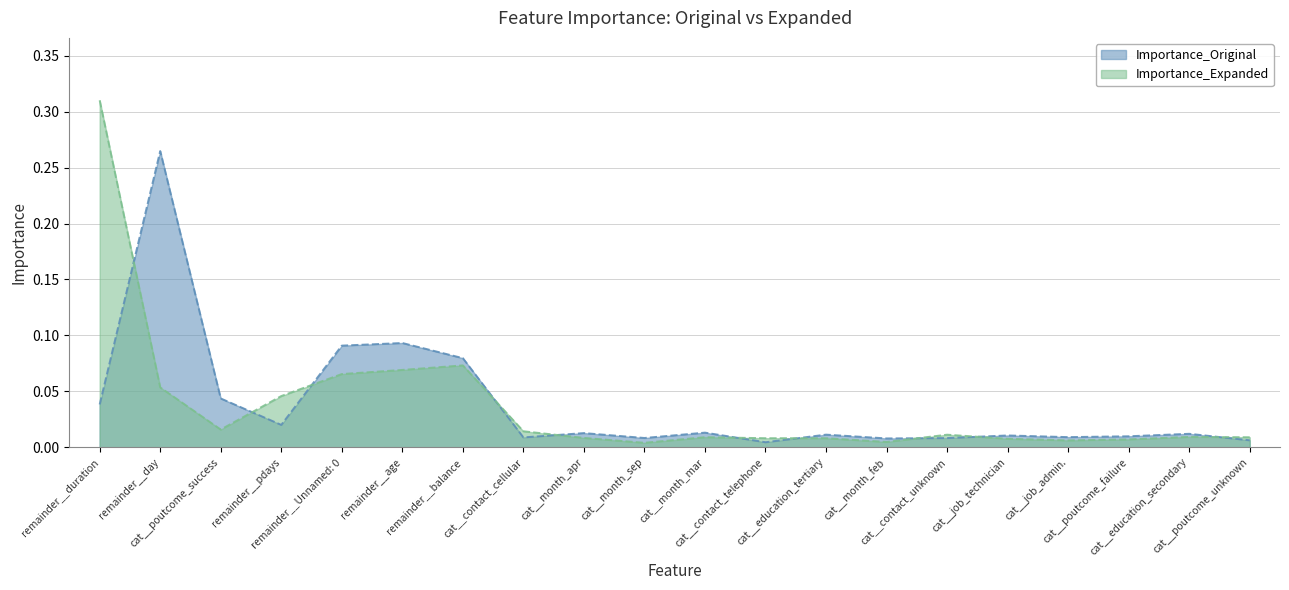

What is the difference between the maximum and minimum values in the Importance_Expanded series?

0.3